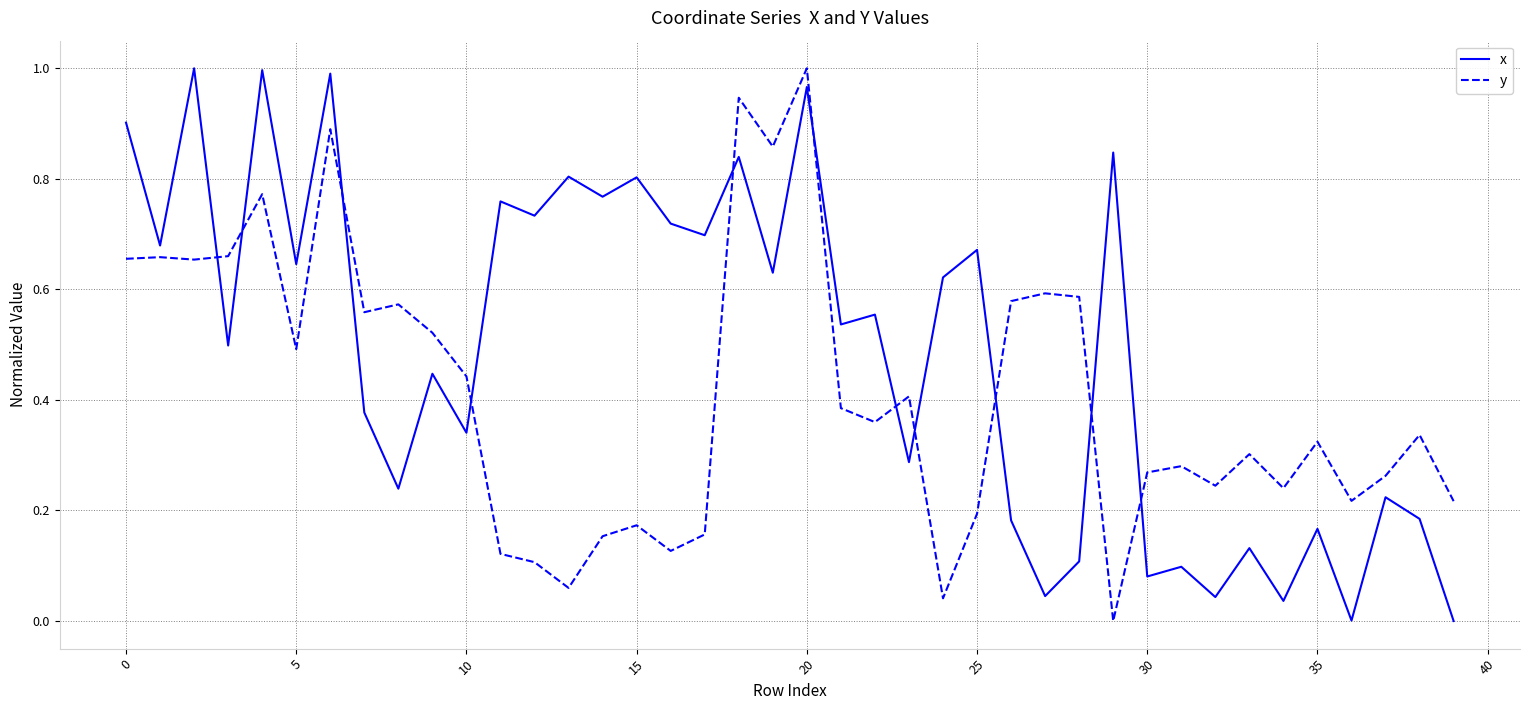

True or false: y and x cross at least once.

True